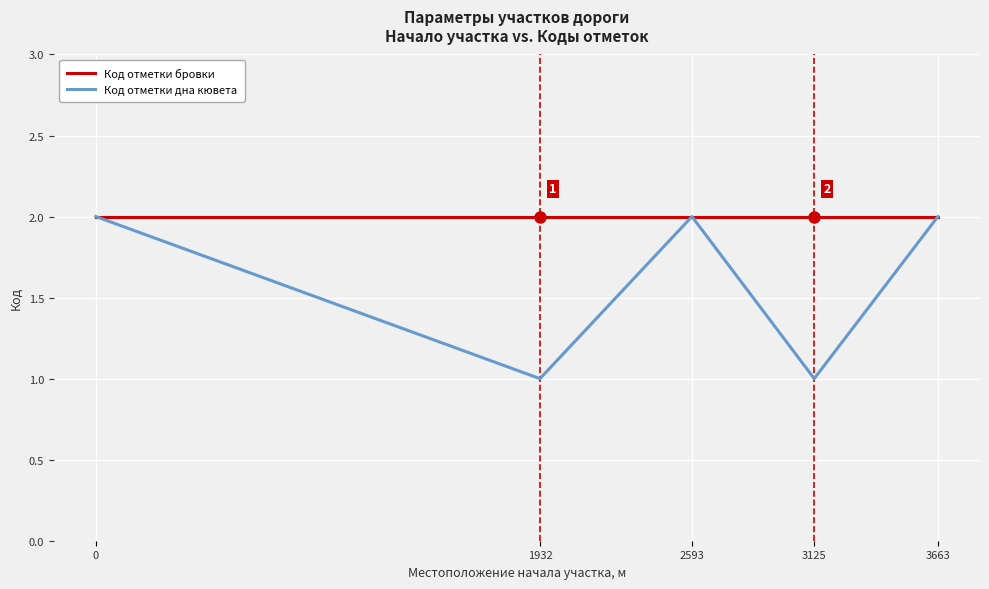

How many lines are shown in the chart?

2